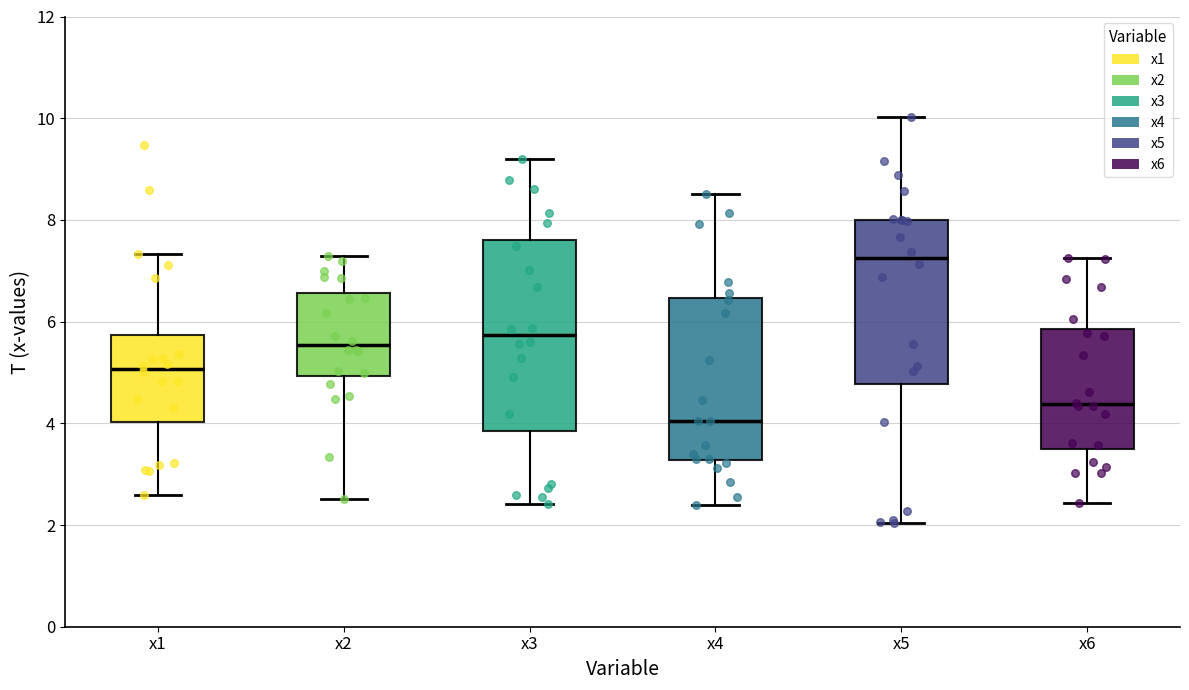

Reading left to right, transcribe this box plot: for each box, give where its median line is, the range the box spans, and where its two whiskers end, as read against the y-axis. The values are not printed on the chart, so give them approximately, as read against the axis.

x1: median 5.0, box 4.0 to 5.8, whiskers 2.6 to 7.4
x2: median 5.6, box 5.0 to 6.6, whiskers 2.6 to 7.2
x3: median 5.8, box 3.8 to 7.6, whiskers 2.4 to 9.2
x4: median 4.0, box 3.2 to 6.4, whiskers 2.4 to 8.6
x5: median 7.2, box 4.8 to 8.0, whiskers 2.0 to 10.0
x6: median 4.4, box 3.4 to 5.8, whiskers 2.4 to 7.2